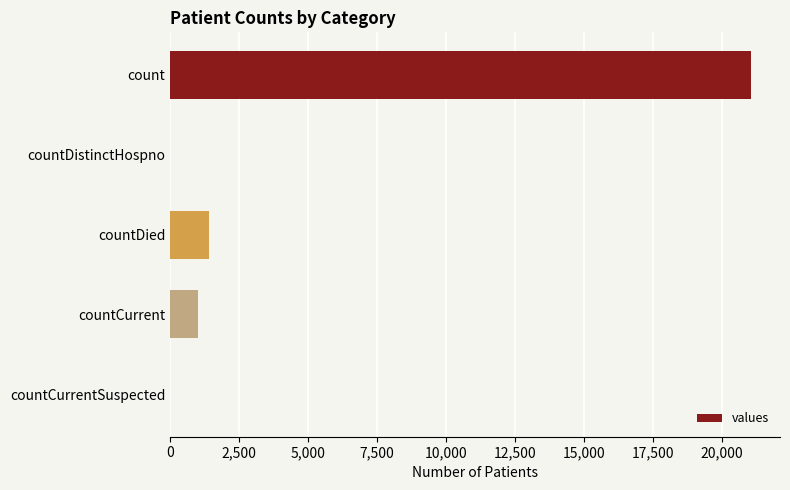

The value at countDied is 1405. True or false?

True